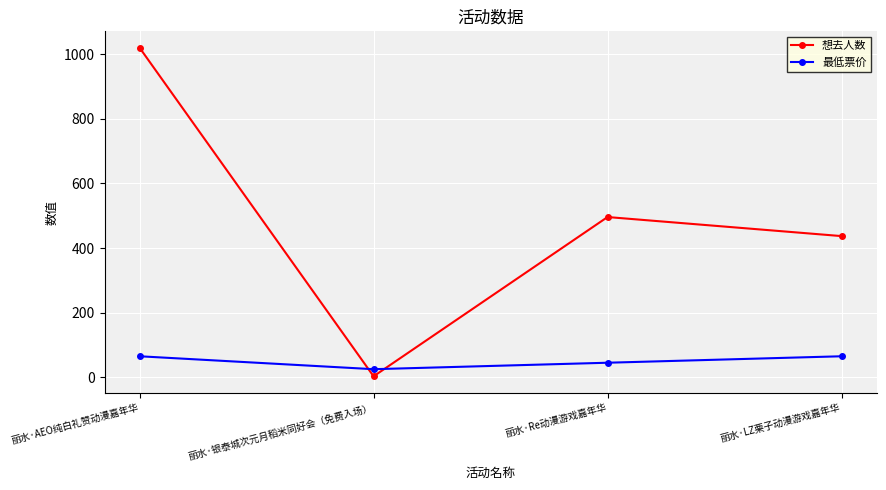

What is the difference between the highest and lowest values at 丽水·Re动漫游戏嘉年华?

451